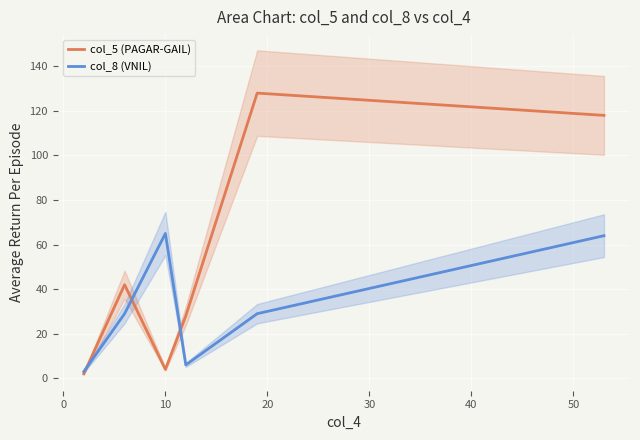

How many times do col_5 (PAGAR-GAIL) and col_8 (VNIL) cross each other?

3